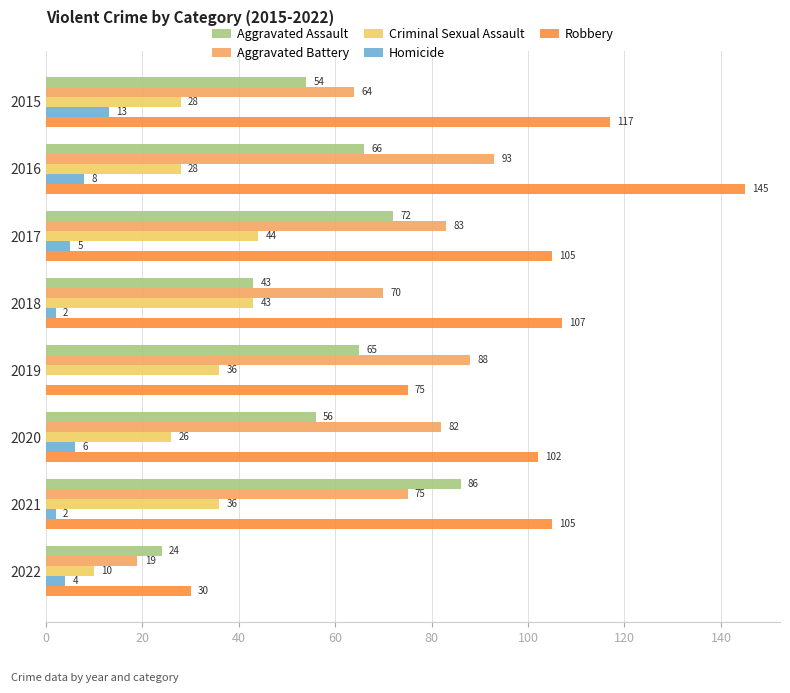

Read the Homicide value at 2015, to the nearest 10.

10